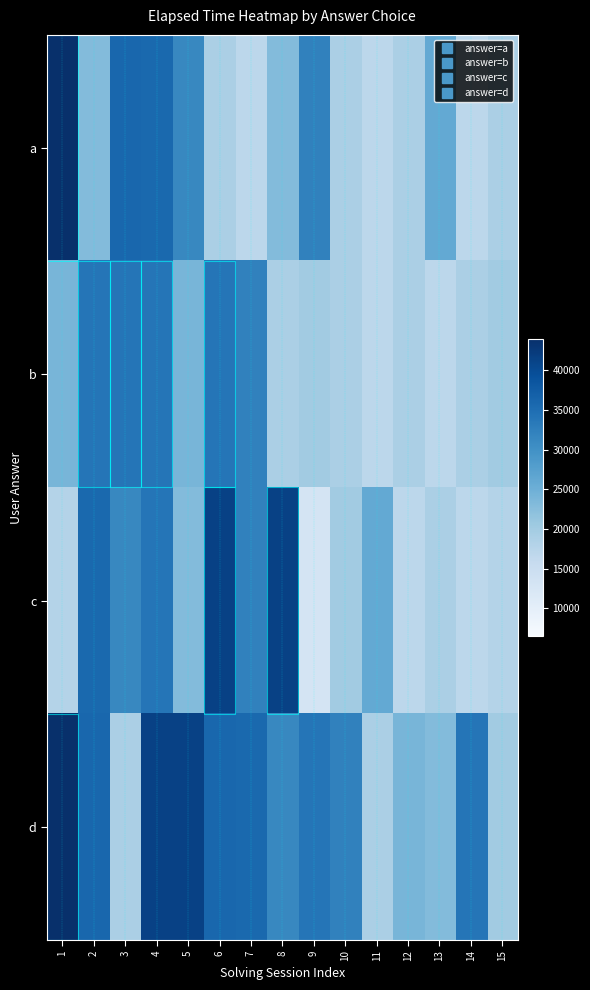

Reading right to left, list all the values displayed in this chart.

a: 15=19000	14=17000	13=26000	12=19000	11=17000	10=19000	9=32250	8=23000	7=17000	6=19000	5=31333	4=35666	3=36000	2=23000	1=44000
b: 15=20000	14=19000	13=17000	12=19000	11=17000	10=19000	9=20000	8=19000	7=32250	6=34000	5=24000	4=34000	3=34000	2=34000	1=24000
c: 15=18000	14=17000	13=19000	12=17000	11=26000	10=20000	9=13000	8=41500	7=32250	6=41500	5=23000	4=34000	3=31333	2=35666	1=18000
d: 15=20000	14=34000	13=23000	12=24000	11=19000	10=32250	9=34000	8=31333	7=35666	6=36000	5=41500	4=41500	3=19000	2=36000	1=44000